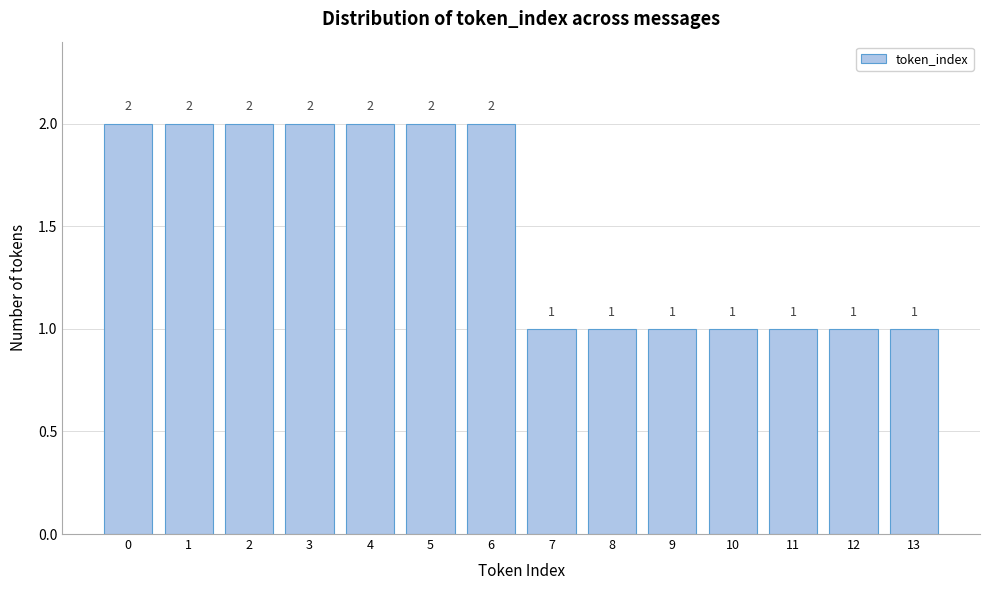

Reading left to right, extract all data points from this chart.

2	2	2	2	2	2	2	1	1	1	1	1	1	1